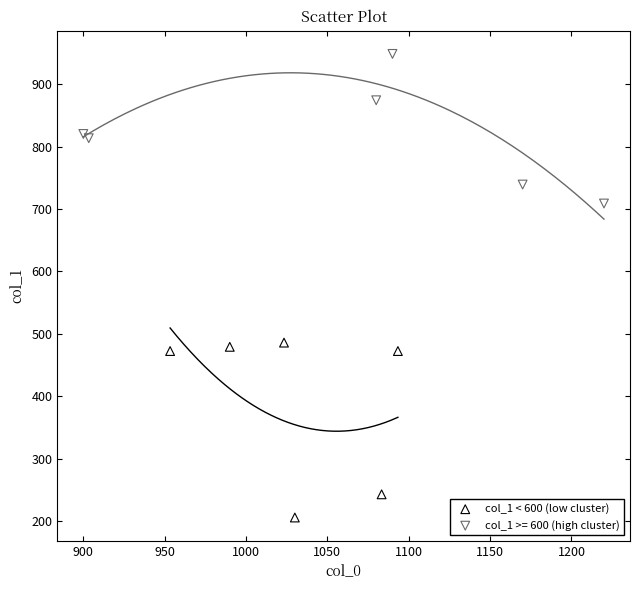

Which series reaches the maximum Y coordinate?

col_1 >= 600 (high cluster)